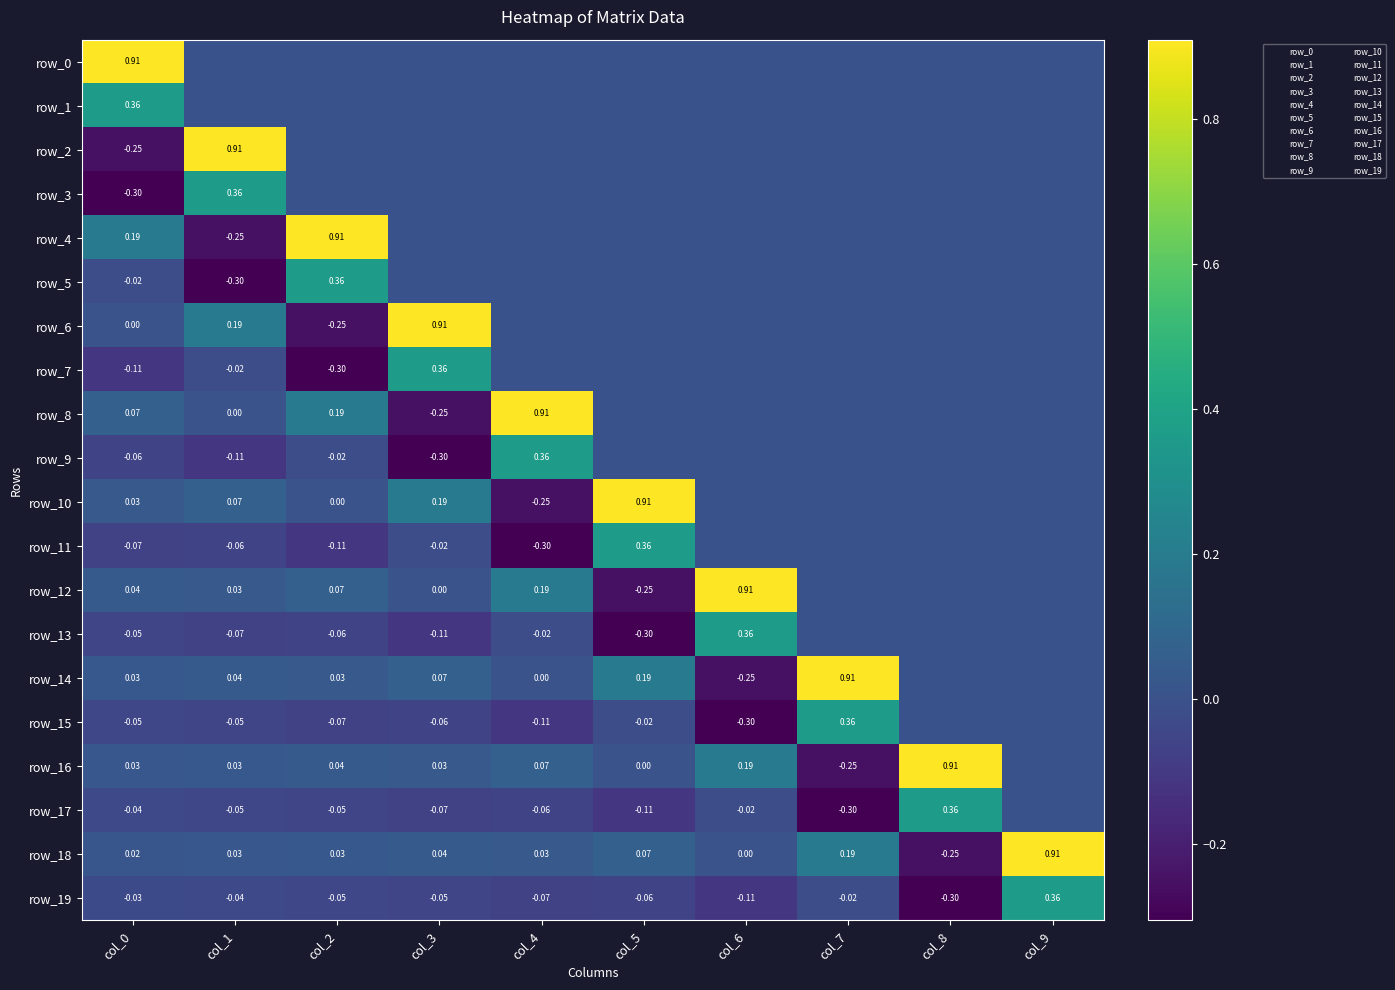

Rank the categories by row_5 value from lowest to highest.

col_1, col_0, col_3, col_4, col_5, col_6, col_7, col_8, col_9, col_2